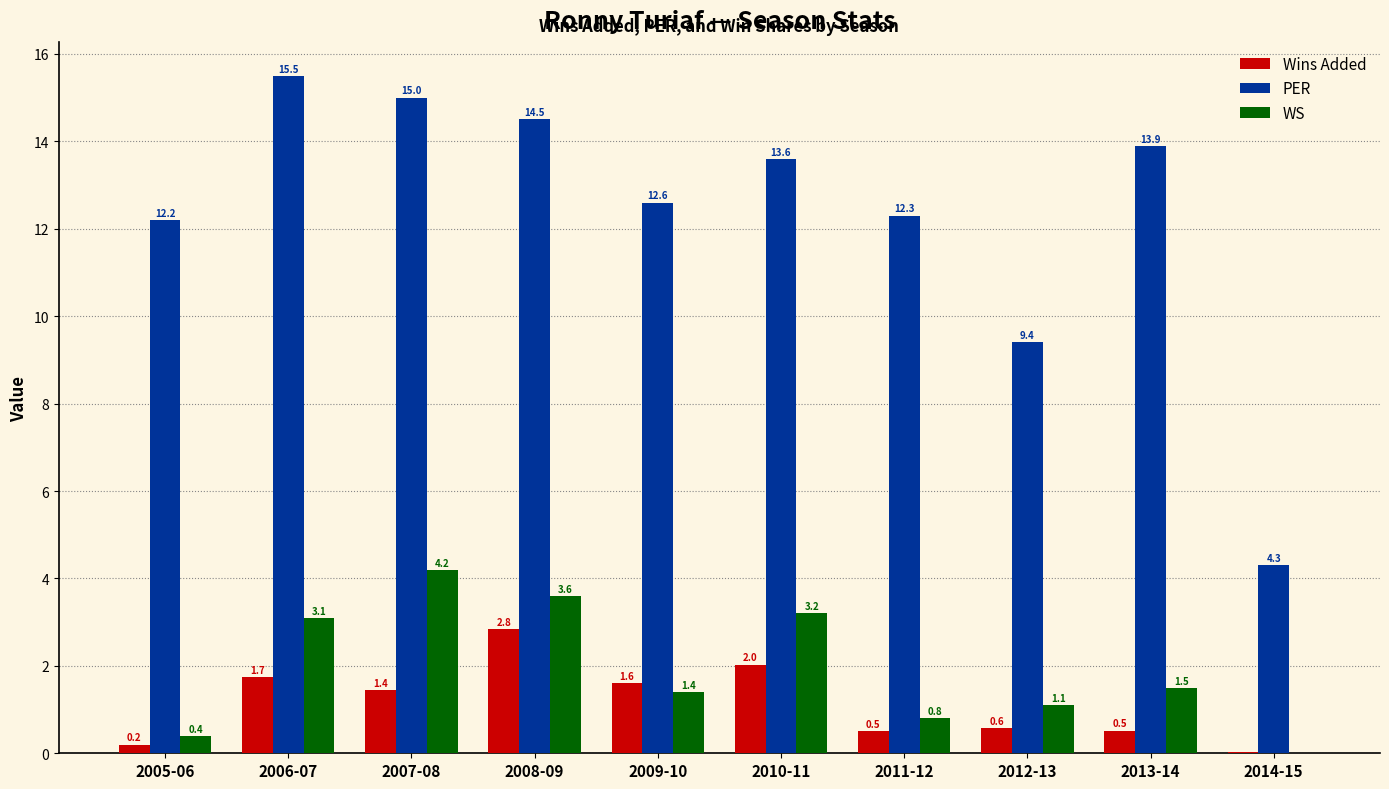

The PER series shows 4.3 at 2011-12. True or false?

False